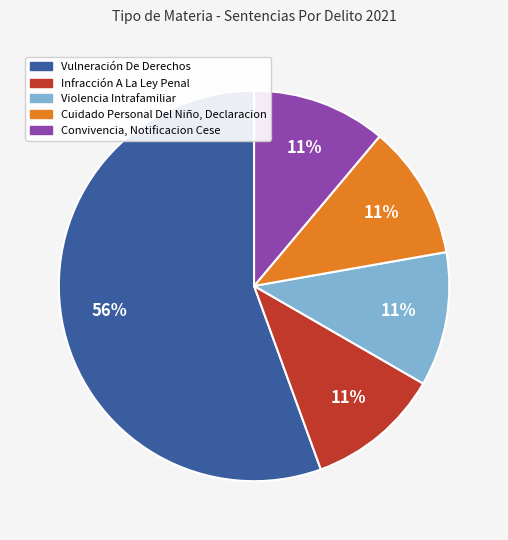

Which category has the biggest portion of the pie?

Vulneración De Derechos